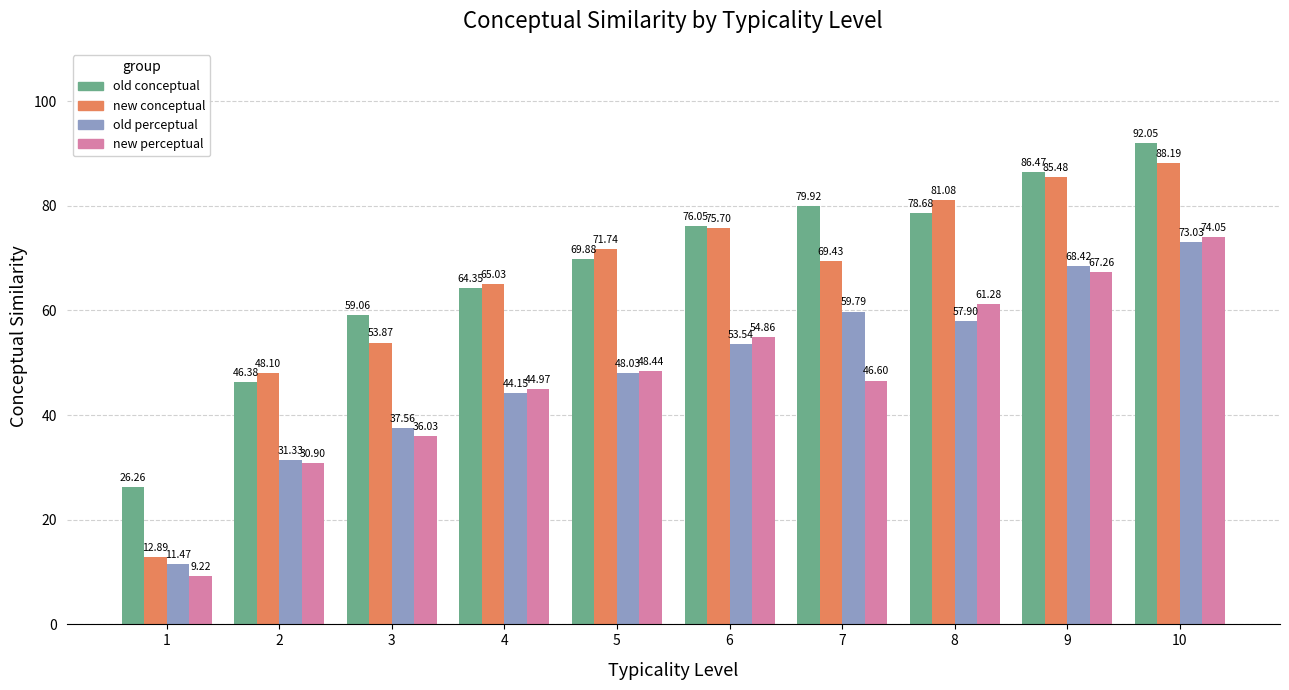

At which category is the sum across all series the highest?

10